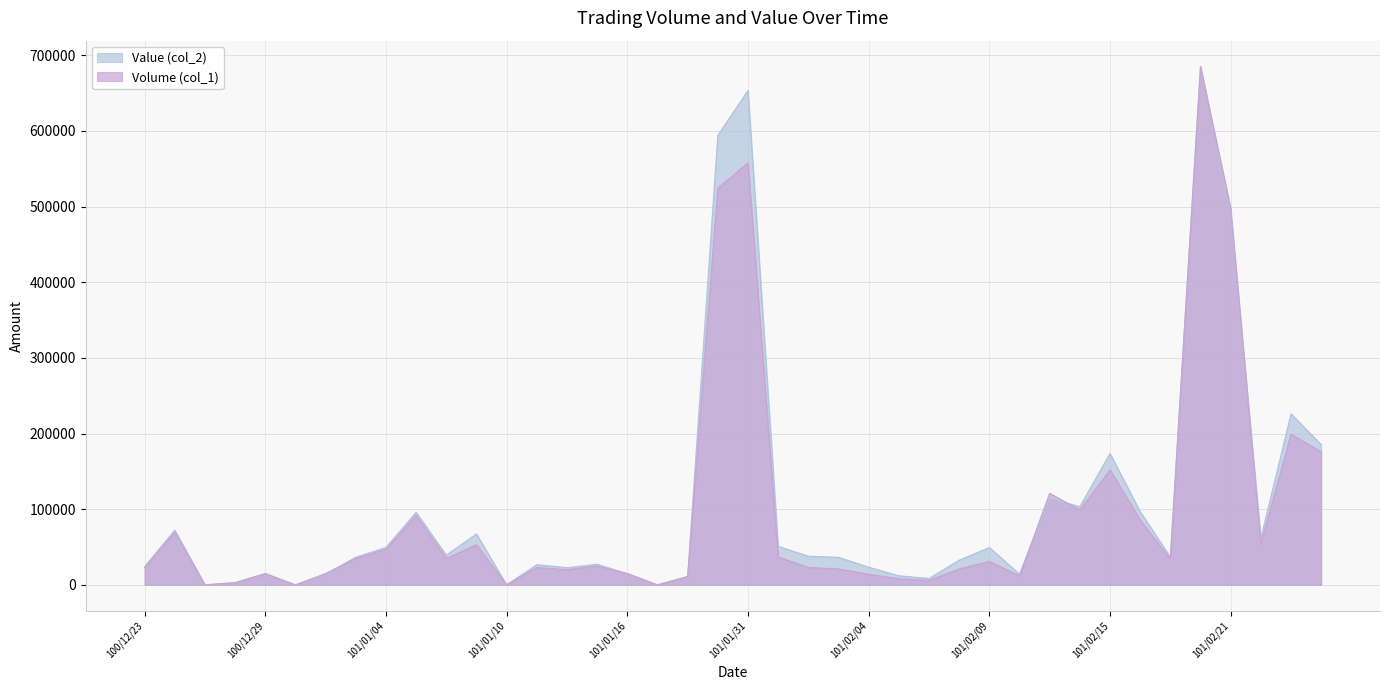

How many series are shown in this chart?

2